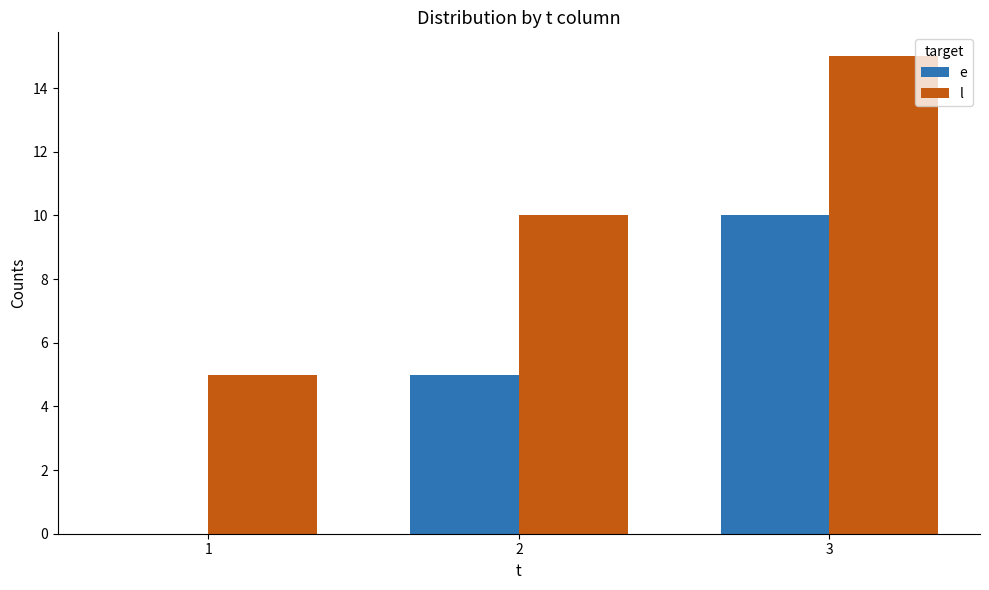

What is the maximum value for l?

15